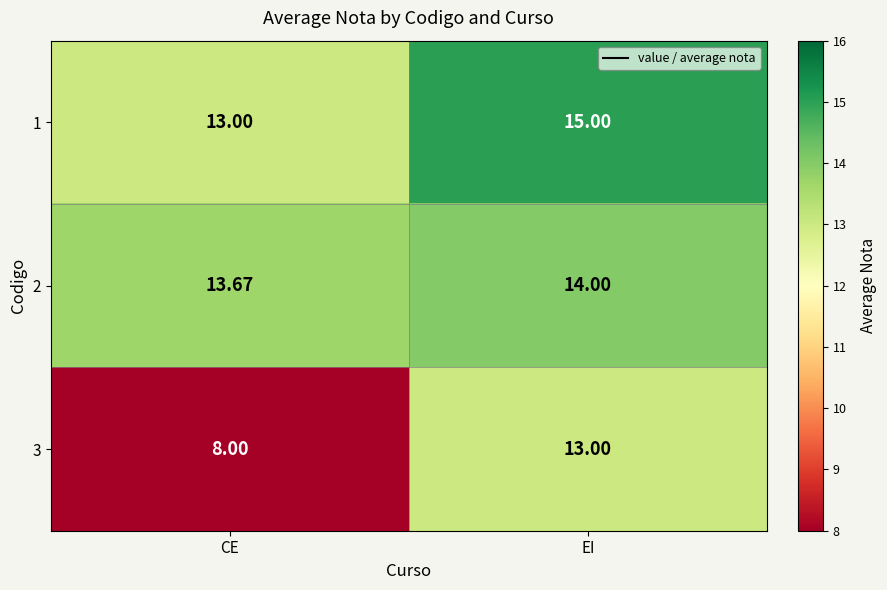

Where is 1 nearest to the value 14?

CE